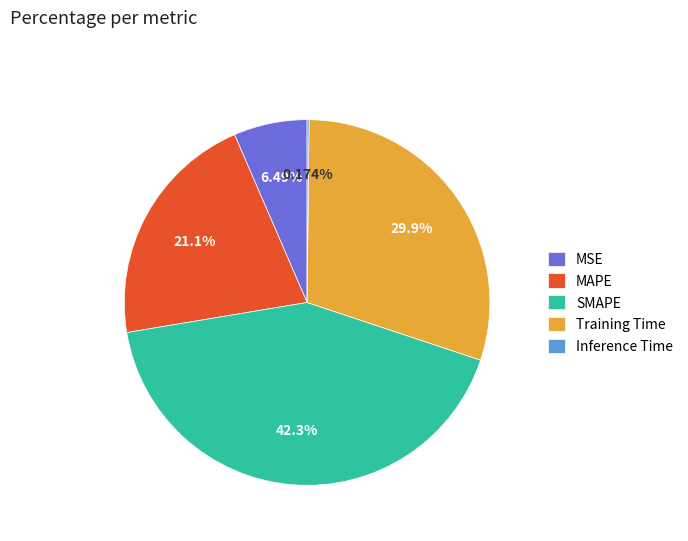

True or false: MAPE accounts for 21% of the total.

True